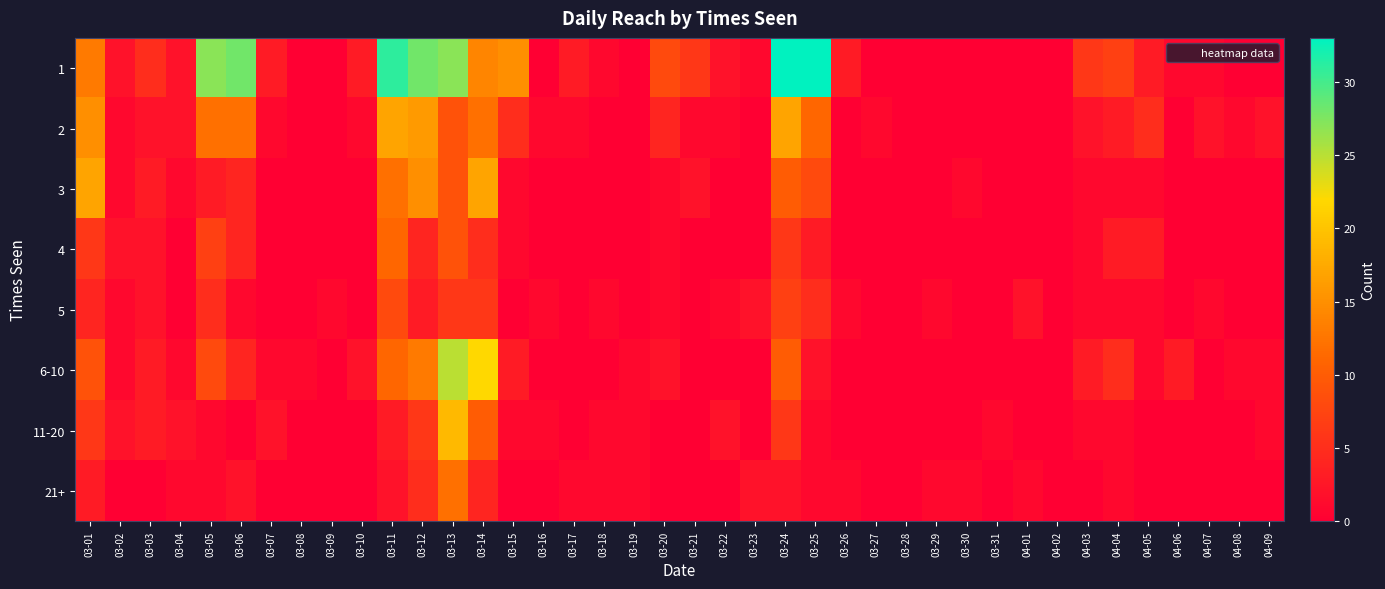

Reading left to right, what are all the values shown in this chart?

1: 03-01=13	03-02=2	03-03=5	03-04=2	03-05=27	03-06=28	03-07=3	03-08=0	03-09=0	03-10=3	03-11=31	03-12=28	03-13=27	03-14=14	03-15=15	03-16=0	03-17=3	03-18=1	03-19=0	03-20=8	03-21=6	03-22=2	03-23=1	03-24=33	03-25=33	03-26=3	03-27=0	03-28=0	03-29=0	03-30=0	03-31=0	04-01=0	04-02=0	04-03=6	04-04=7	04-05=3	04-06=1	04-07=1	04-08=0	04-09=0
2: 03-01=15	03-02=1	03-03=2	03-04=2	03-05=12	03-06=12	03-07=1	03-08=0	03-09=0	03-10=1	03-11=17	03-12=16	03-13=9	03-14=12	03-15=5	03-16=1	03-17=1	03-18=0	03-19=0	03-20=4	03-21=1	03-22=1	03-23=0	03-24=17	03-25=11	03-26=0	03-27=1	03-28=0	03-29=0	03-30=0	03-31=0	04-01=0	04-02=0	04-03=2	04-04=3	04-05=5	04-06=0	04-07=2	04-08=1	04-09=2
3: 03-01=17	03-02=1	03-03=3	03-04=1	03-05=3	03-06=4	03-07=0	03-08=0	03-09=0	03-10=0	03-11=12	03-12=15	03-13=9	03-14=17	03-15=1	03-16=0	03-17=0	03-18=0	03-19=0	03-20=1	03-21=2	03-22=0	03-23=0	03-24=10	03-25=8	03-26=0	03-27=0	03-28=0	03-29=0	03-30=1	03-31=0	04-01=0	04-02=0	04-03=1	04-04=1	04-05=1	04-06=0	04-07=0	04-08=0	04-09=0
4: 03-01=6	03-02=2	03-03=2	03-04=0	03-05=7	03-06=4	03-07=0	03-08=0	03-09=0	03-10=0	03-11=11	03-12=4	03-13=9	03-14=5	03-15=1	03-16=0	03-17=0	03-18=0	03-19=0	03-20=1	03-21=0	03-22=0	03-23=0	03-24=6	03-25=3	03-26=0	03-27=0	03-28=0	03-29=0	03-30=0	03-31=0	04-01=0	04-02=0	04-03=1	04-04=3	04-05=3	04-06=0	04-07=0	04-08=0	04-09=0
5: 03-01=4	03-02=1	03-03=2	03-04=0	03-05=5	03-06=1	03-07=0	03-08=0	03-09=1	03-10=0	03-11=8	03-12=3	03-13=6	03-14=6	03-15=0	03-16=1	03-17=0	03-18=1	03-19=0	03-20=1	03-21=0	03-22=1	03-23=2	03-24=7	03-25=5	03-26=1	03-27=0	03-28=0	03-29=1	03-30=0	03-31=0	04-01=2	04-02=0	04-03=1	04-04=1	04-05=1	04-06=0	04-07=1	04-08=0	04-09=0
6-10: 03-01=9	03-02=1	03-03=3	03-04=1	03-05=8	03-06=4	03-07=1	03-08=1	03-09=0	03-10=2	03-11=11	03-12=13	03-13=25	03-14=22	03-15=3	03-16=0	03-17=0	03-18=0	03-19=1	03-20=2	03-21=0	03-22=0	03-23=0	03-24=10	03-25=2	03-26=0	03-27=0	03-28=0	03-29=0	03-30=0	03-31=0	04-01=0	04-02=0	04-03=3	04-04=5	04-05=1	04-06=3	04-07=0	04-08=1	04-09=1
11-20: 03-01=6	03-02=2	03-03=3	03-04=2	03-05=1	03-06=0	03-07=2	03-08=0	03-09=0	03-10=0	03-11=3	03-12=6	03-13=19	03-14=10	03-15=1	03-16=1	03-17=0	03-18=1	03-19=1	03-20=0	03-21=0	03-22=2	03-23=0	03-24=6	03-25=1	03-26=0	03-27=0	03-28=0	03-29=0	03-30=0	03-31=1	04-01=0	04-02=0	04-03=1	04-04=1	04-05=0	04-06=0	04-07=0	04-08=0	04-09=1
21+: 03-01=3	03-02=0	03-03=0	03-04=1	03-05=1	03-06=2	03-07=0	03-08=0	03-09=0	03-10=0	03-11=2	03-12=5	03-13=12	03-14=4	03-15=0	03-16=0	03-17=1	03-18=1	03-19=1	03-20=0	03-21=0	03-22=0	03-23=2	03-24=2	03-25=1	03-26=1	03-27=0	03-28=0	03-29=1	03-30=1	03-31=0	04-01=1	04-02=0	04-03=0	04-04=1	04-05=0	04-06=0	04-07=0	04-08=0	04-09=0